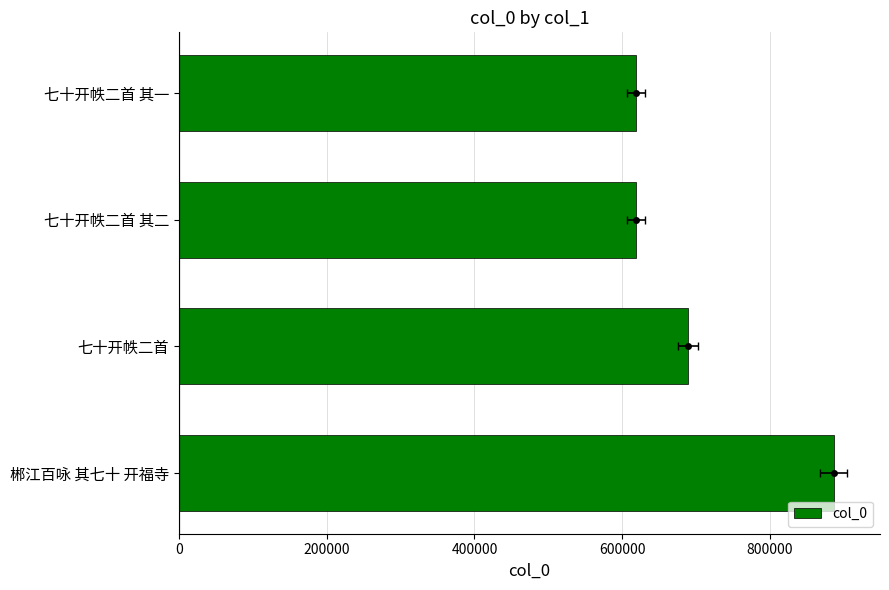

What is the minimum value shown in the chart?

618358